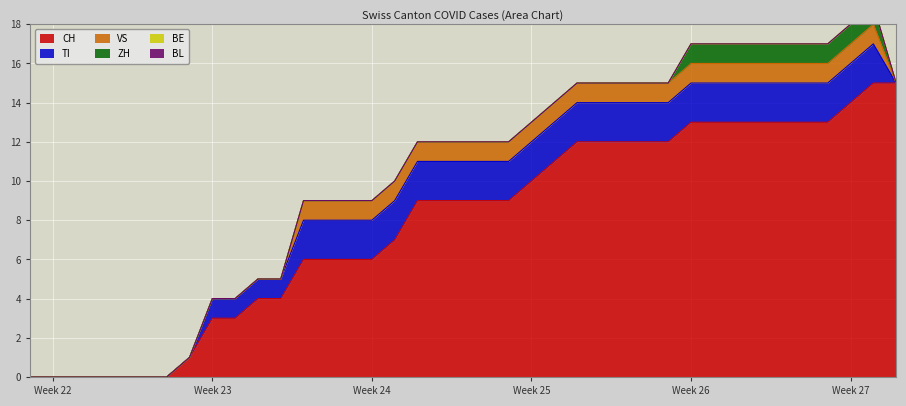

How many values in the TI series are below 2?

13